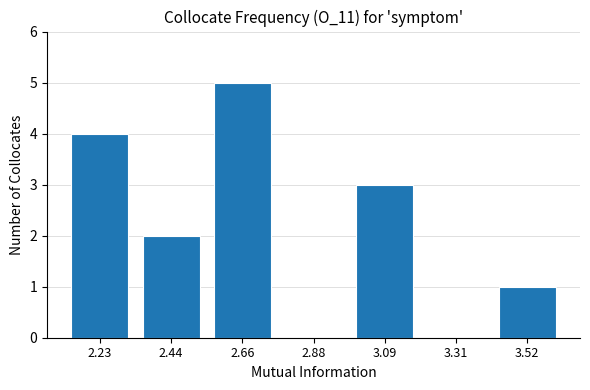

Where does the data first go above 2?

2.23